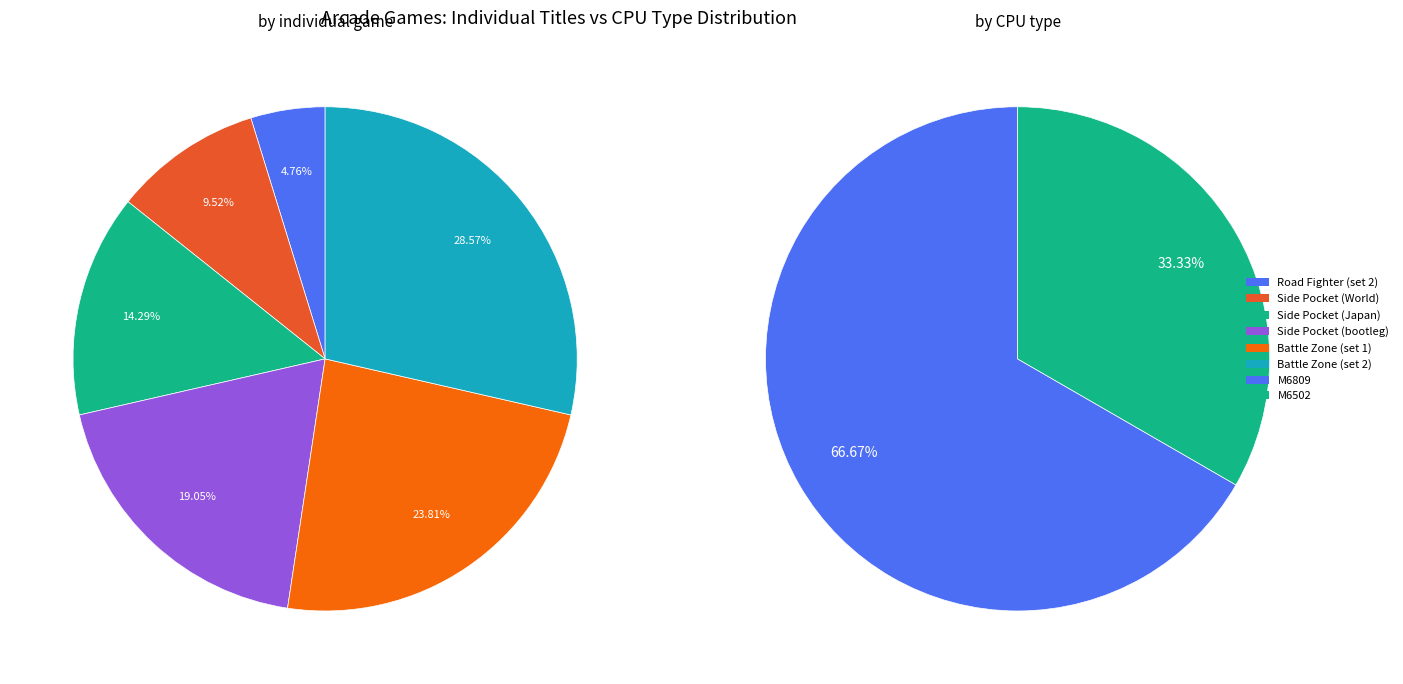

True or false: Side Pocket (bootleg) accounts for 19% of the total.

True